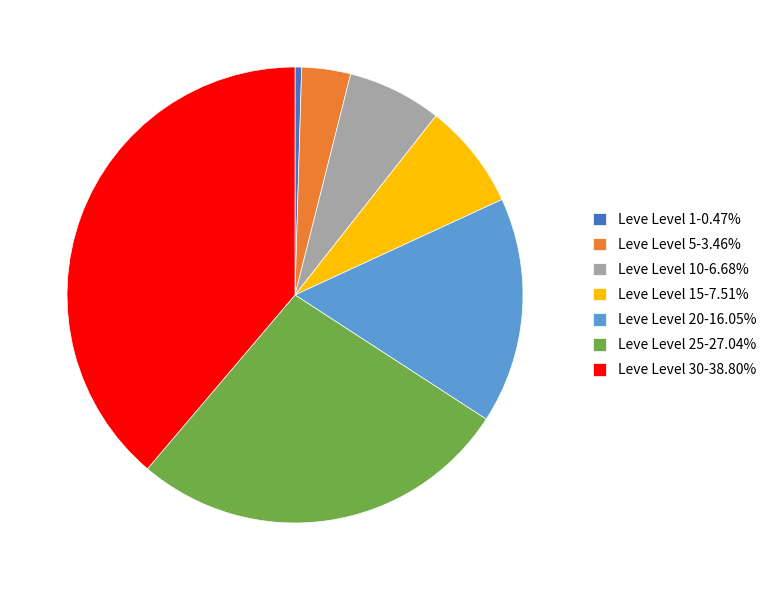

Approximately how many times larger is the value at Leve Level 15-7.51% compared to Leve Level 25-27.04%?

0.3